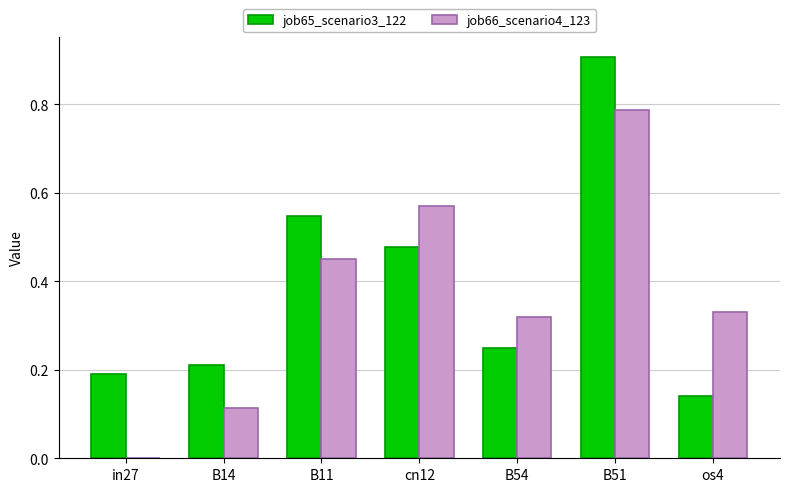

Count the job66_scenario4_123 values in the range 0 to 1.

7